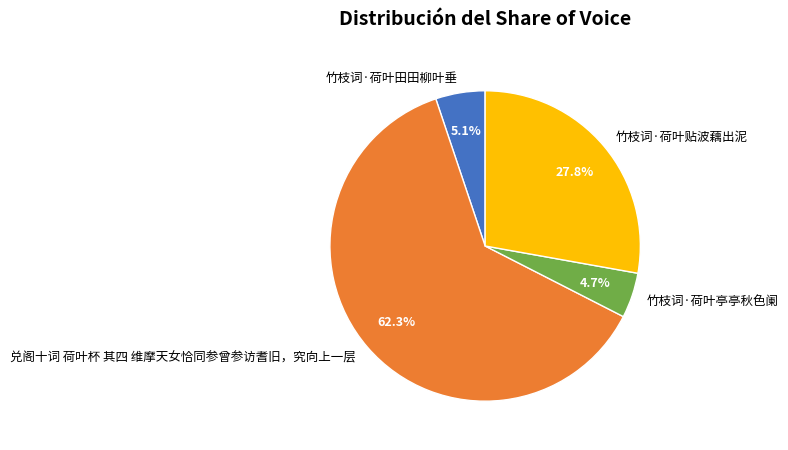

The 竹枝词·荷叶亭亭秋色阑 slice represents 5% of the pie. True or false?

True